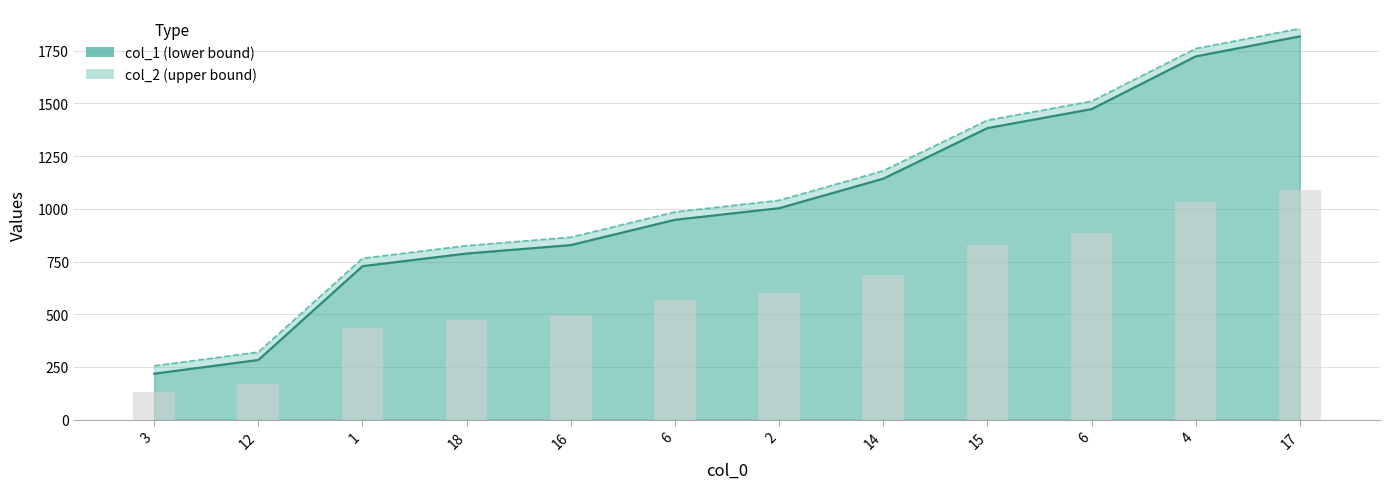

Reading left to right, what are all the values shown in this chart?

col_1 line: 218	283	728	788	828	948	1003	1143	1383	1473	1723	1818
col_2 line: 255	320	765	825	865	985	1040	1180	1420	1510	1760	1855